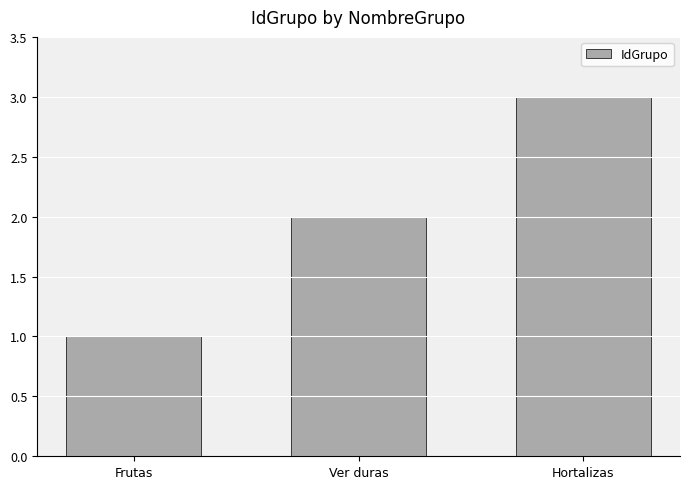

What is the ratio of the value at Frutas to the value at Ver duras?

0.5